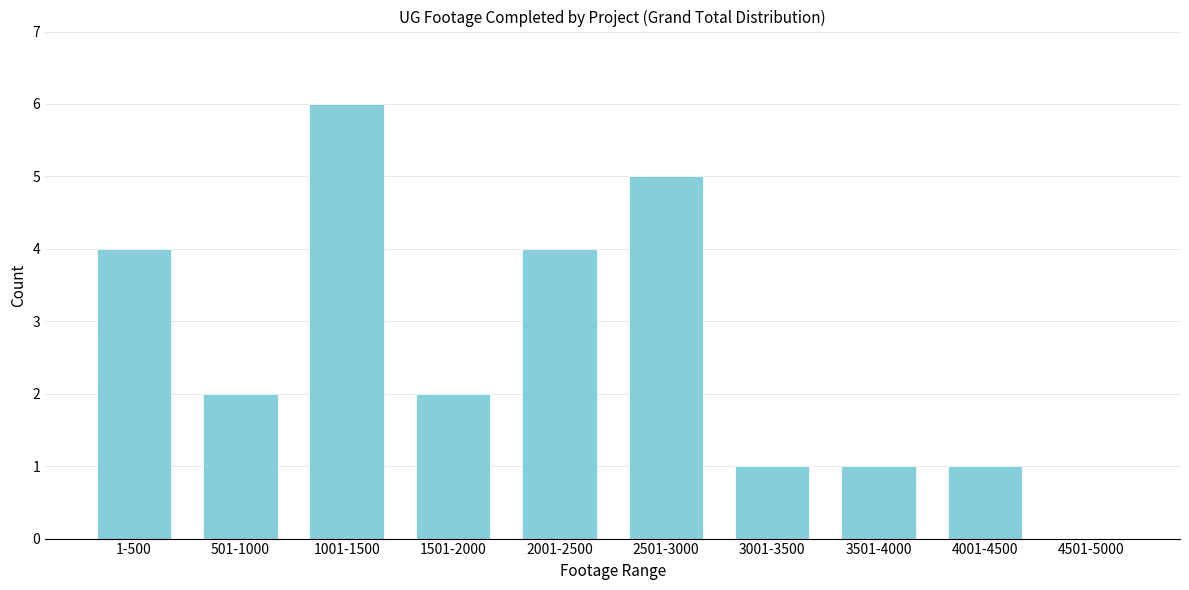

Reading right to left, transcribe all the data shown in this chart.

4501-5000=0	4001-4500=1	3501-4000=1	3001-3500=1	2501-3000=5	2001-2500=4	1501-2000=2	1001-1500=6	501-1000=2	1-500=4